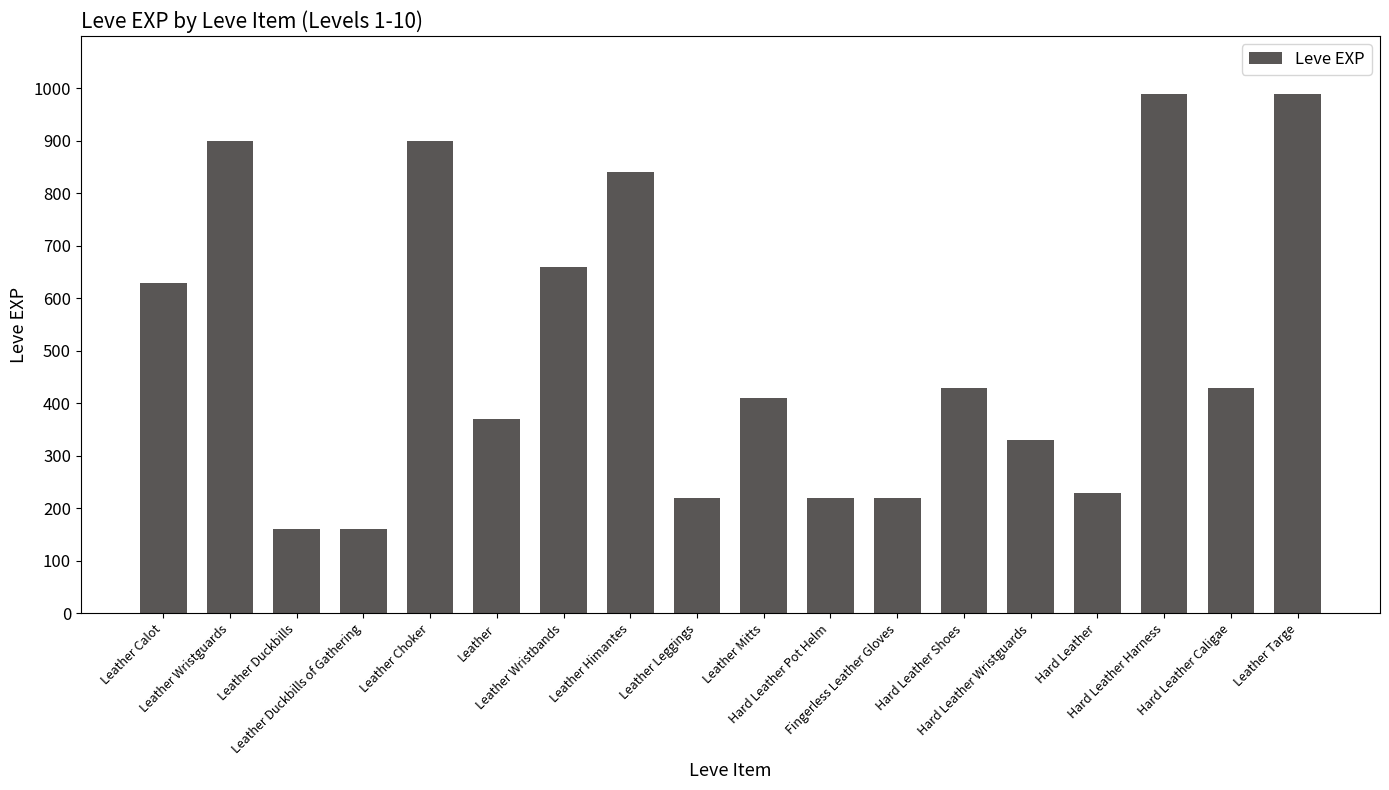

Count the number of categories in the chart.

18